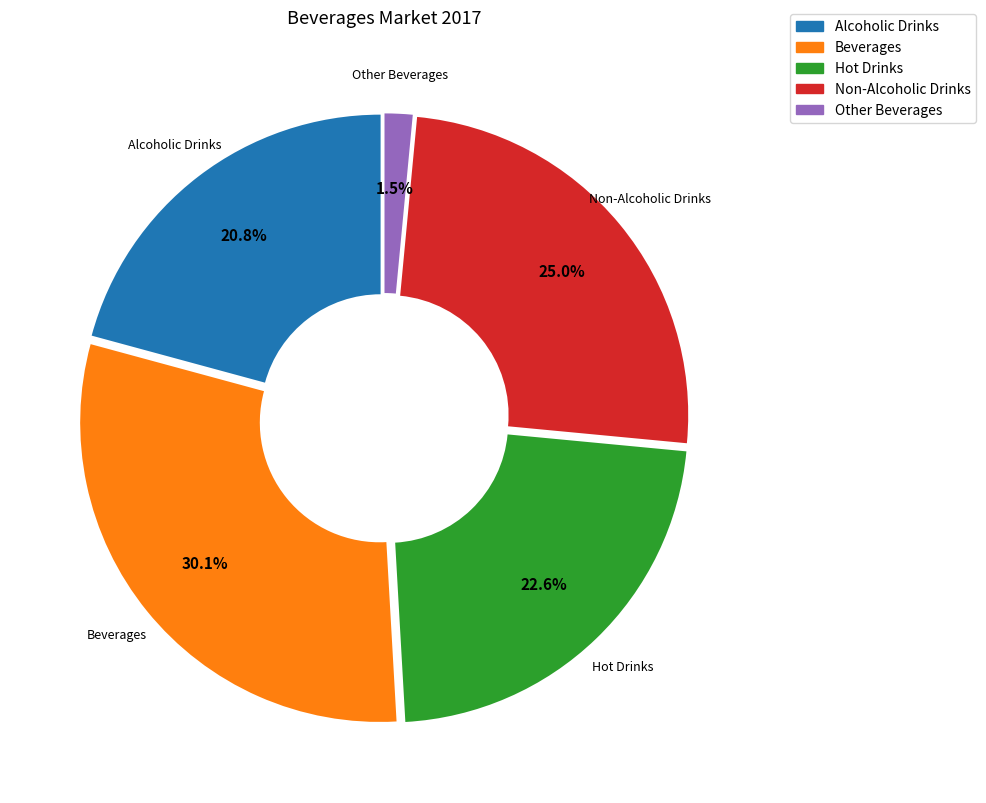

What is the smallest slice in the pie chart?

Other Beverages